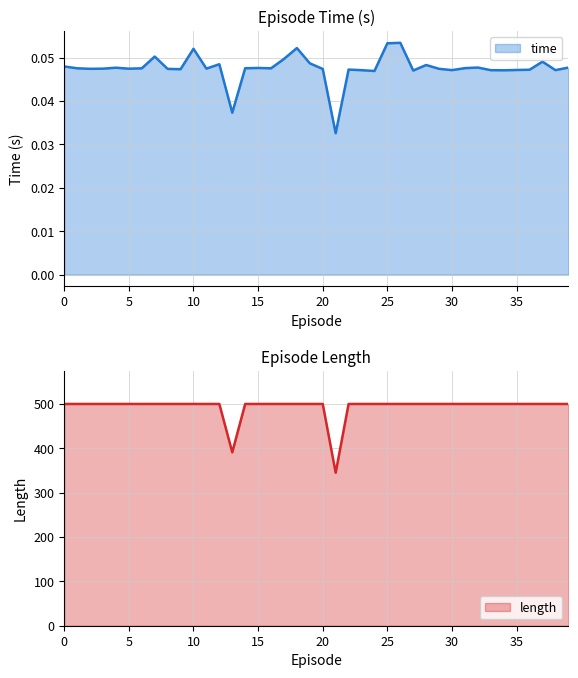

At which label is time closest to 0?

21